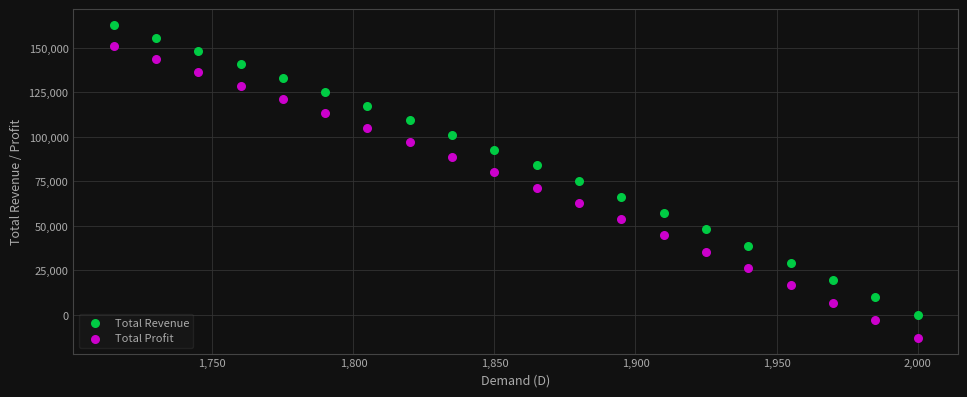

Which series has the largest Y range (max minus min)?

Total Profit